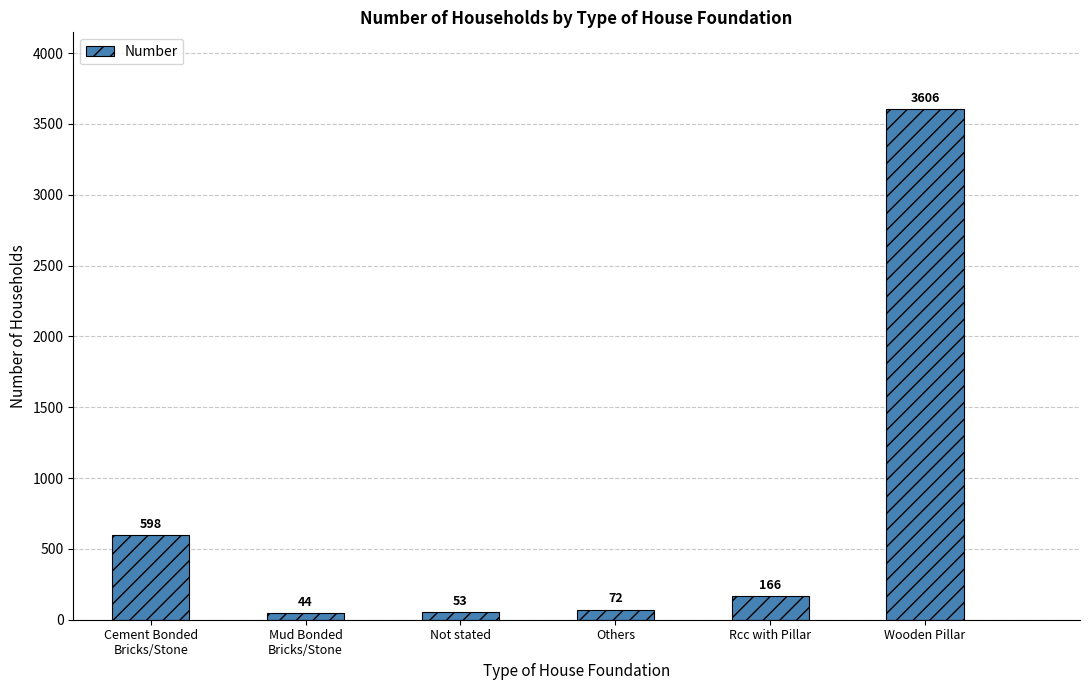

List the labels in order of value, largest first.

Wooden Pillar, Cement Bonded
Bricks/Stone, Rcc with Pillar, Others, Not stated, Mud Bonded
Bricks/Stone